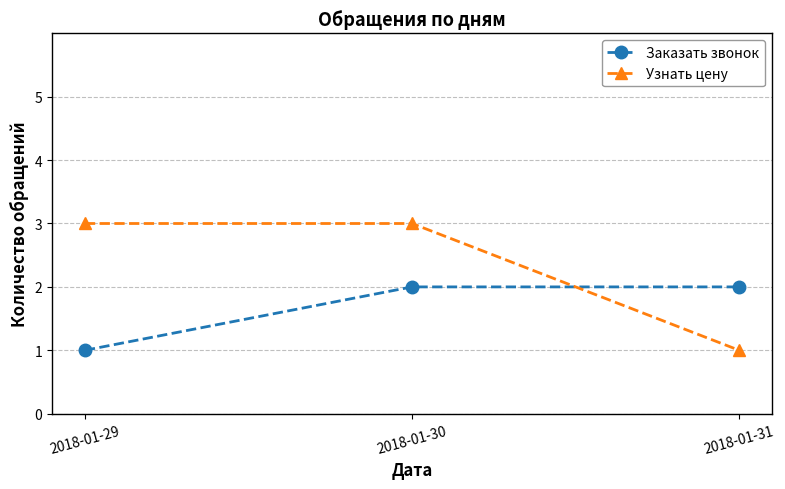

Between 2018-01-29 and 2018-01-31, which series saw the biggest shift?

Узнать цену